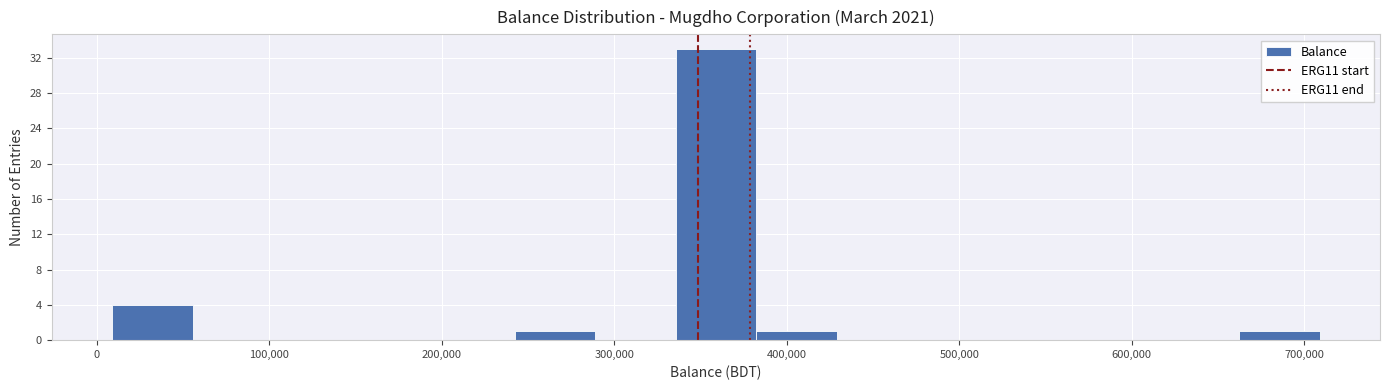

Over which range of the x-axis is the bar tallest?

340000 to 380000